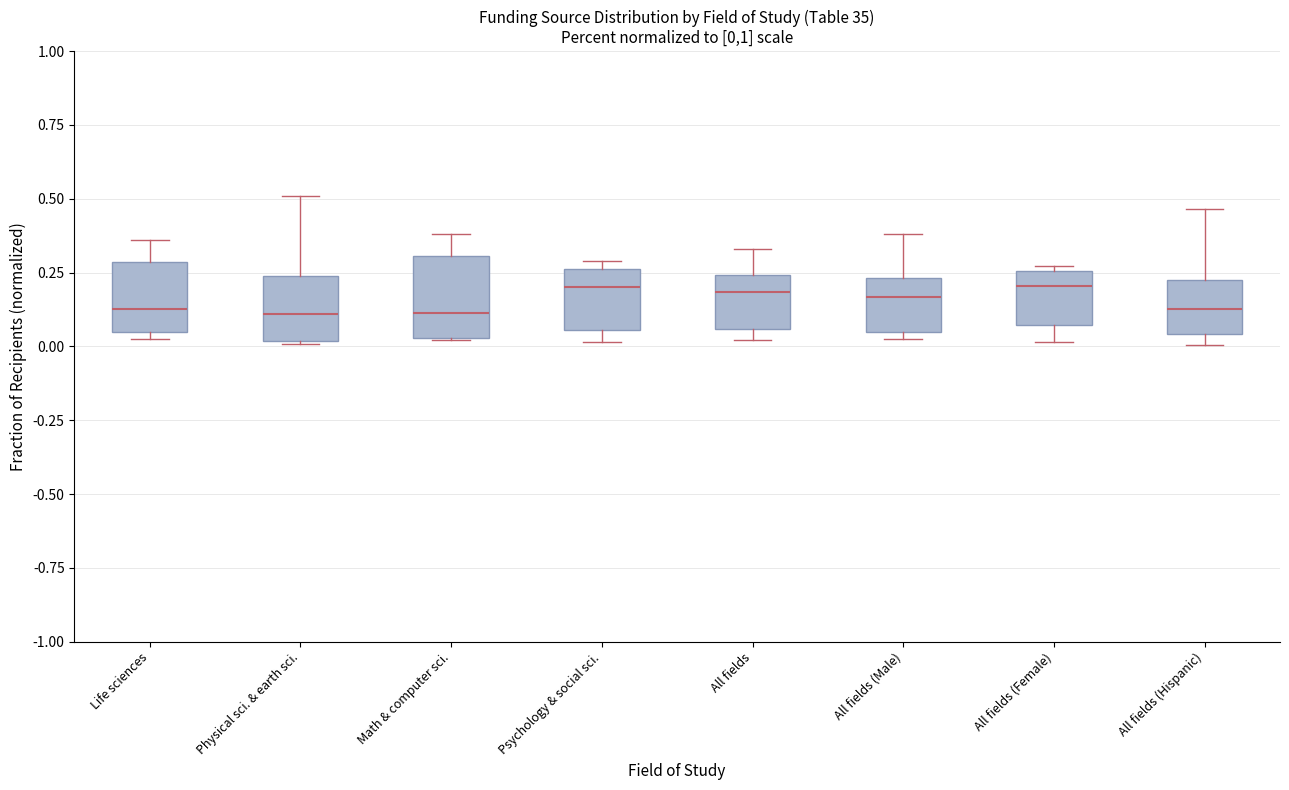

Reading left to right, transcribe this box plot: for each box, give where its median line is, the range the box spans, and where its two whiskers end, as read against the y-axis. The values are not printed on the chart, so give them approximately, as read against the axis.

Life sciences: median 0.15, box 0.05 to 0.30, whiskers 0.05 (just below the box's lower edge) to 0.35
Physical sci. & earth sci.: median 0.10, box 0.00 to 0.25, whiskers 0.00 to 0.50
Math & computer sci.: median 0.10, box 0.05 to 0.30, whiskers 0.00 to 0.40
Psychology & social sci.: median 0.20, box 0.05 to 0.25, whiskers 0.00 to 0.30
All fields: median 0.20, box 0.05 to 0.25, whiskers 0.00 to 0.35
All fields (Male): median 0.15, box 0.05 to 0.25, whiskers 0.05 (just below the box's lower edge) to 0.40
All fields (Female): median 0.20, box 0.05 to 0.25, whiskers 0.00 to 0.25 (just above the box's upper edge)
All fields (Hispanic): median 0.15, box 0.05 to 0.25, whiskers 0.00 to 0.45